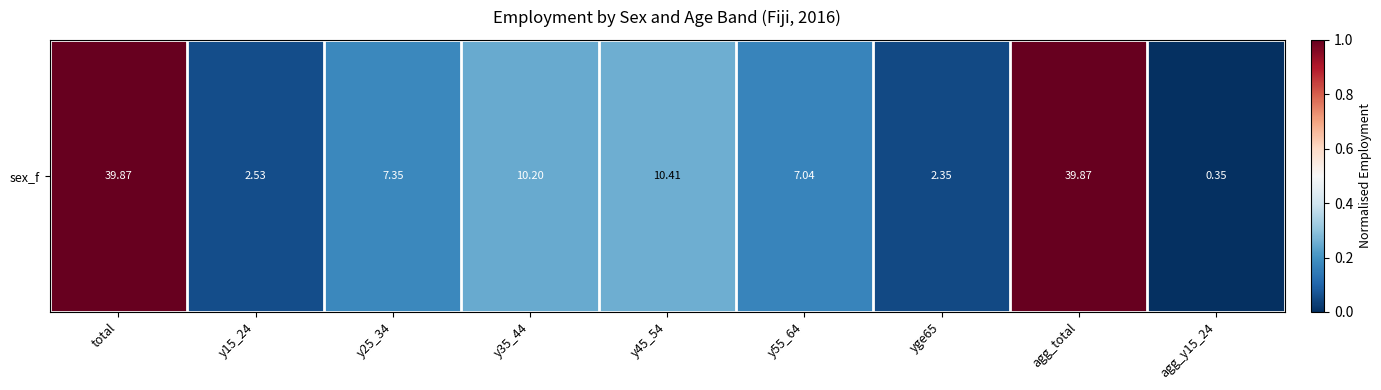

Reading left to right, extract all data points from this chart.

total=1.0	y15_24=0.1	y25_34=0.2	y35_44=0.2	y45_54=0.3	y55_64=0.2	yge65=0.1	agg_total=1.0	agg_y15_24=0.0